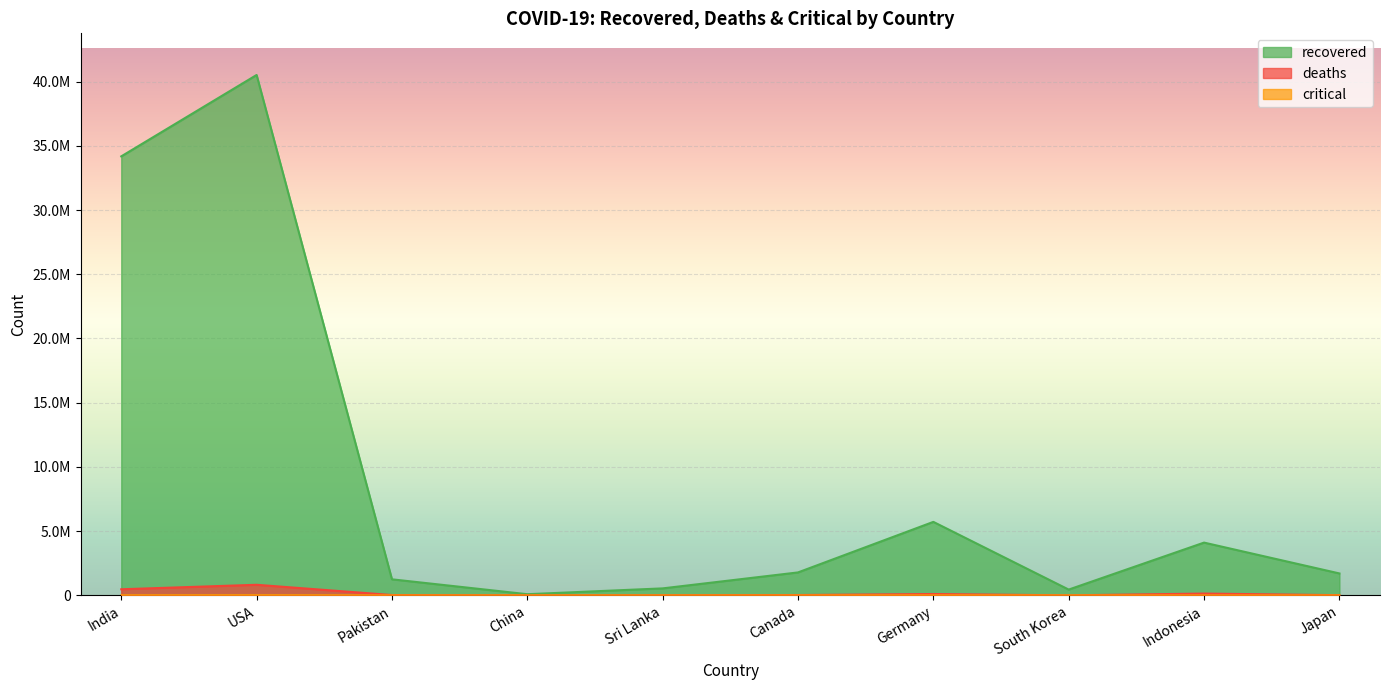

Which series has the largest total across all categories?

recovered